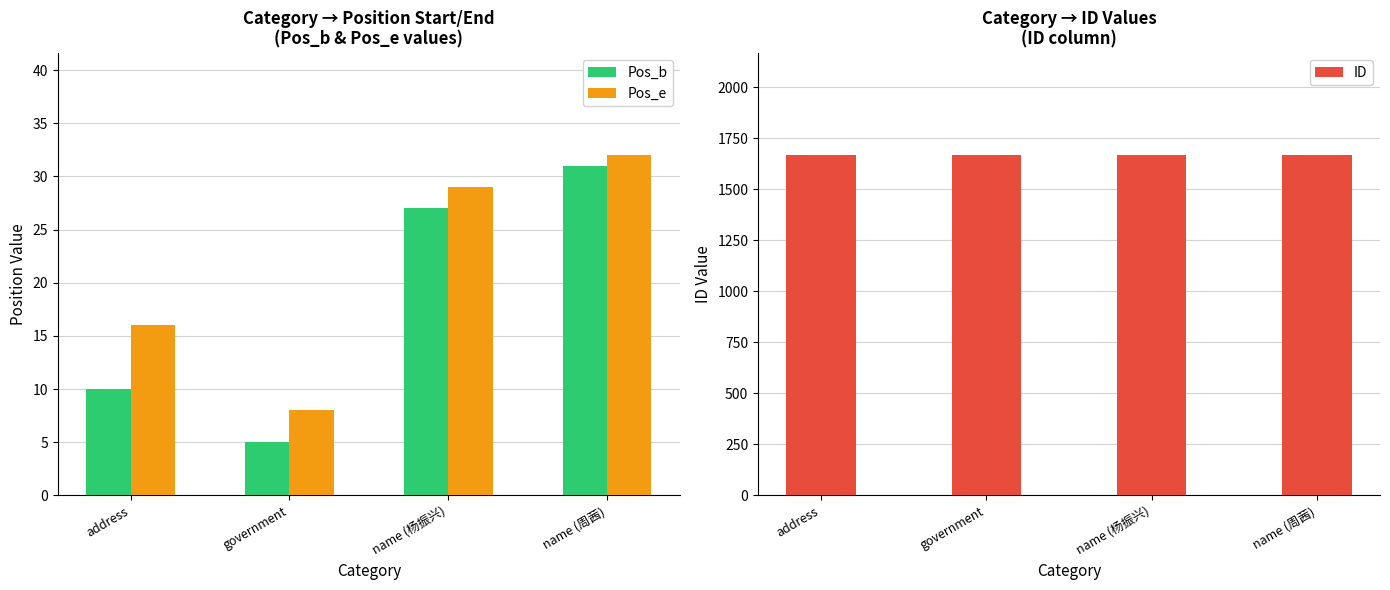

What is the sum of all Pos_e values?

85